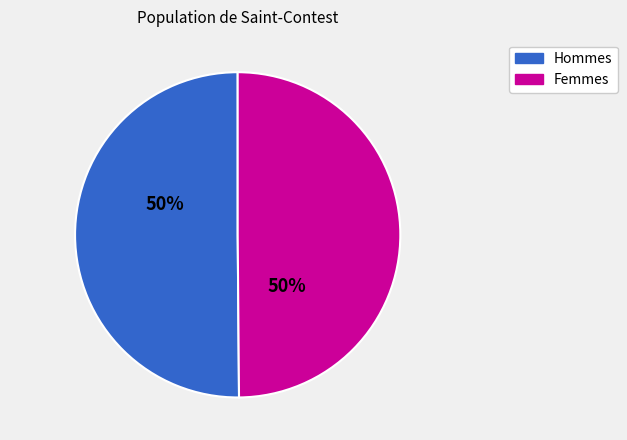

To the nearest percent, what is the average slice percentage?

50%